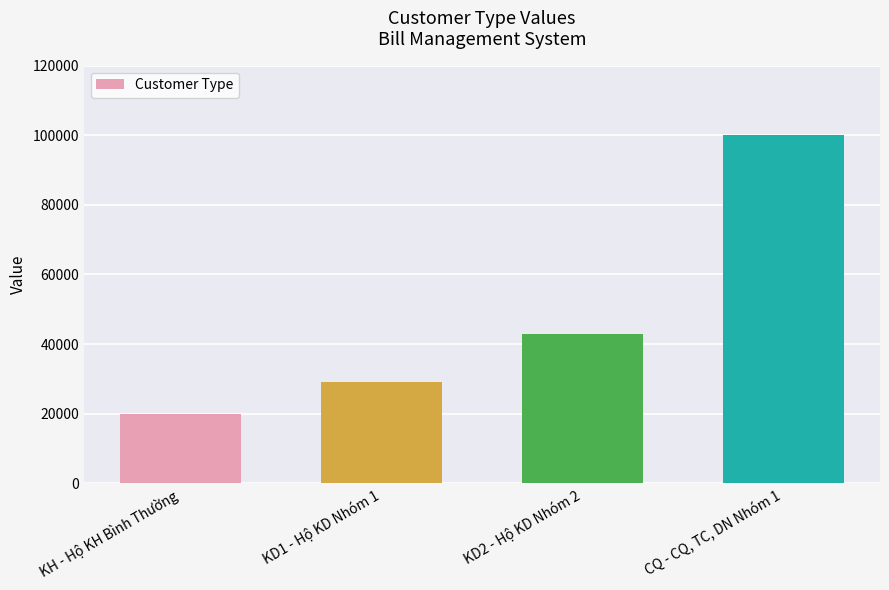

The value at KD1 - Hộ KD Nhóm 1 is 29000. True or false?

True